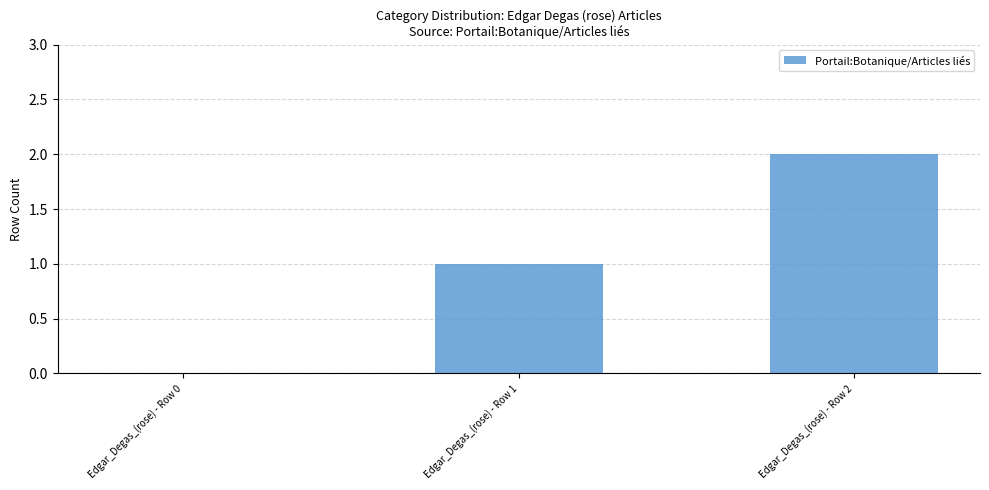

True or false: the data shows 2 at Edgar_Degas_(rose) - Row 2.

True